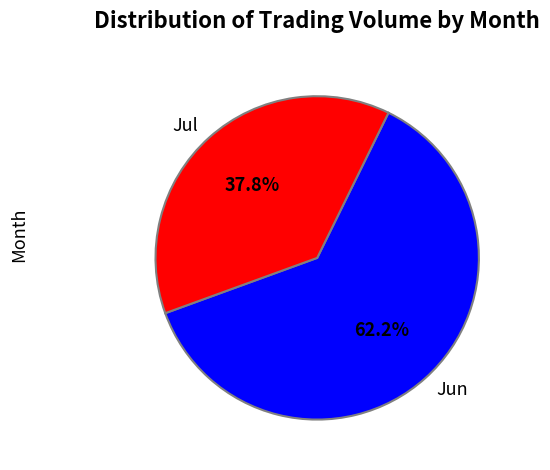

To the nearest percent, what is the average slice percentage?

50%